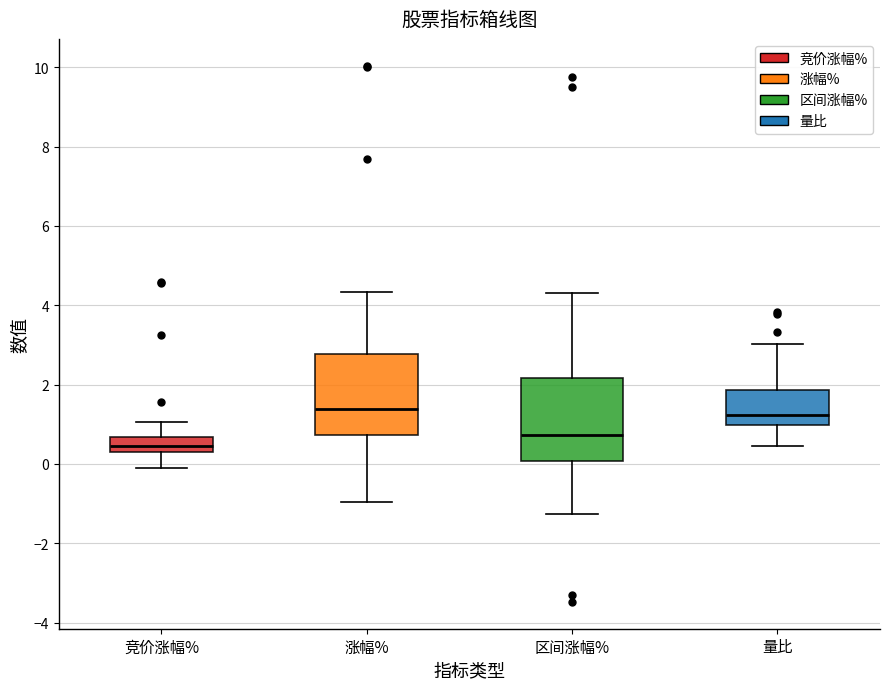

Reading left to right, transcribe this box plot: for each box, give where its median line is, the range the box spans, and where its two whiskers end, as read against the y-axis. The values are not printed on the chart, so give them approximately, as read against the axis.

竞价涨幅%: median 0.4, box 0.2 to 0.6, whiskers -0.2 to 1.0
涨幅%: median 1.4, box 0.8 to 2.8, whiskers -1.0 to 4.4
区间涨幅%: median 0.8, box 0.0 to 2.2, whiskers -1.2 to 4.4
量比: median 1.2, box 1.0 to 1.8, whiskers 0.4 to 3.0